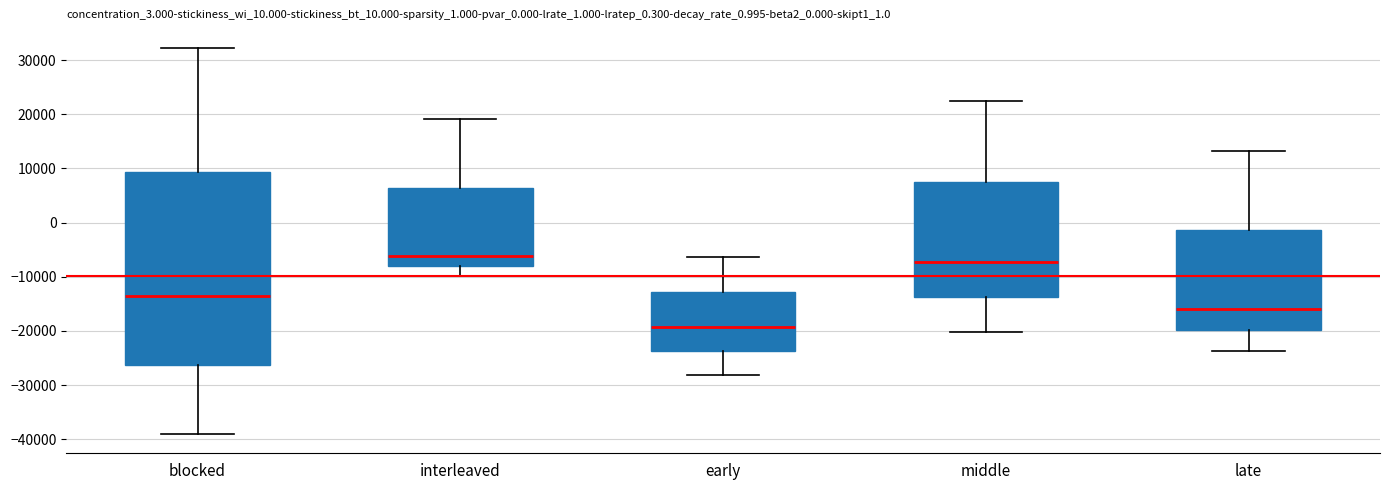

Which box has the highest median line?

interleaved